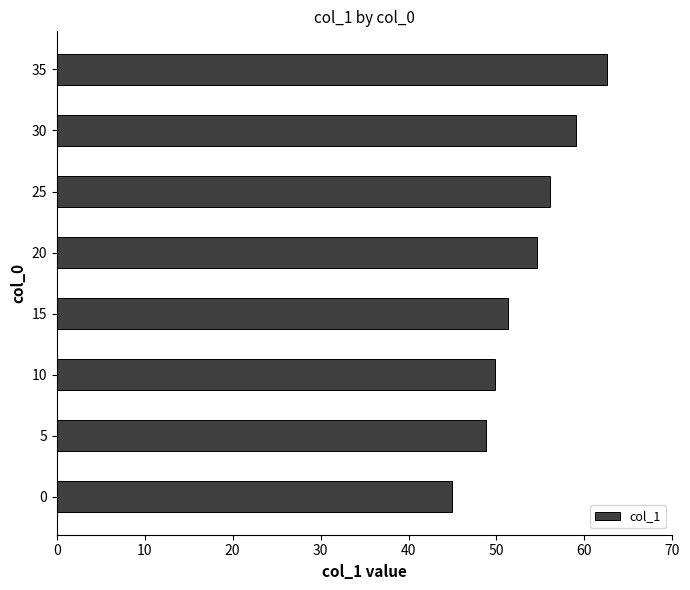

What is the smallest value displayed?

45.0